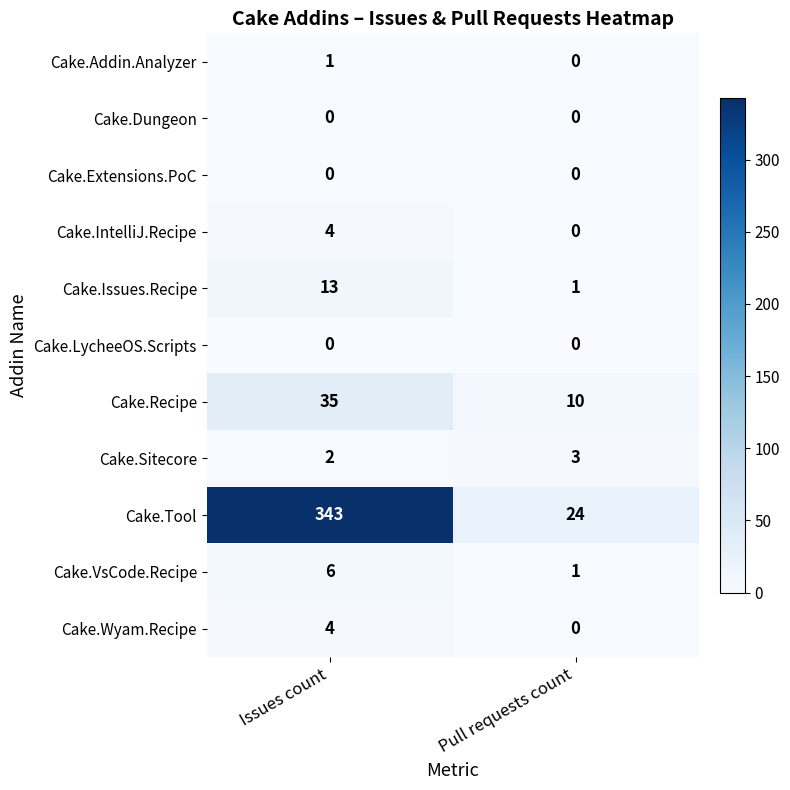

What is the difference between the highest and lowest values at Issues count?

343